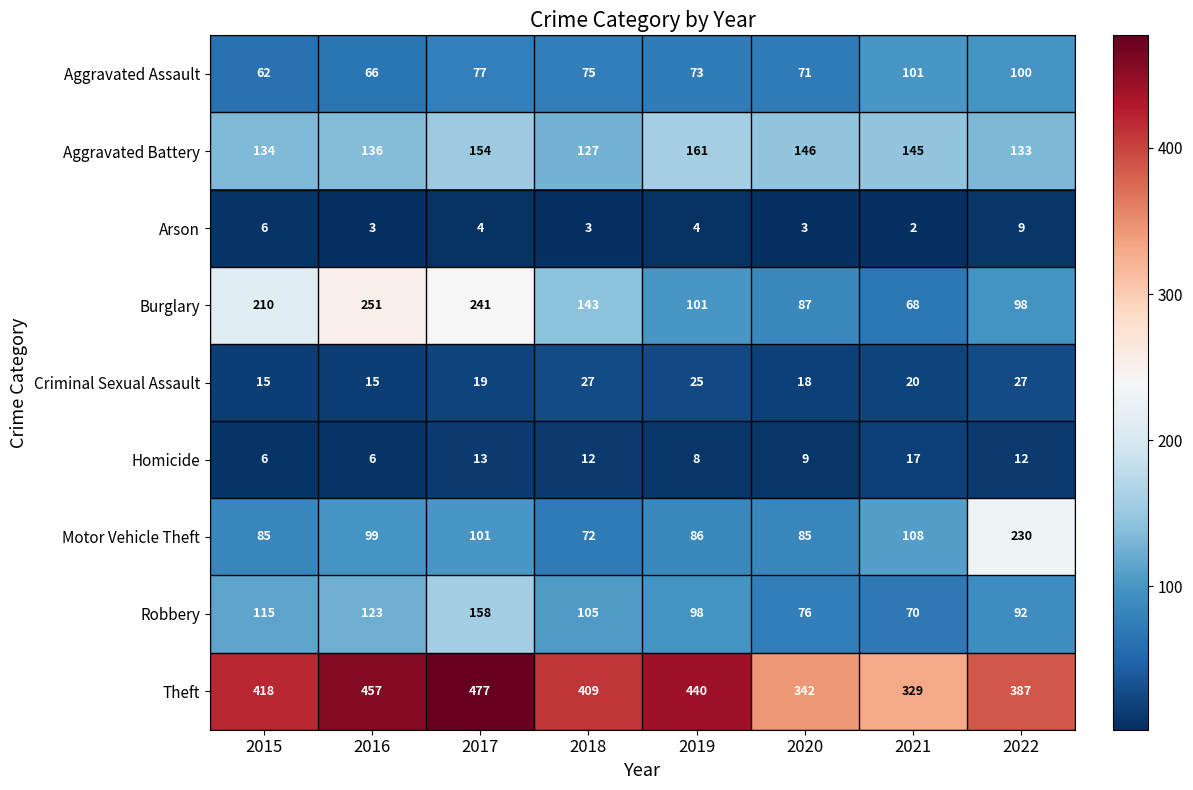

How many categories are shown in the chart?

8